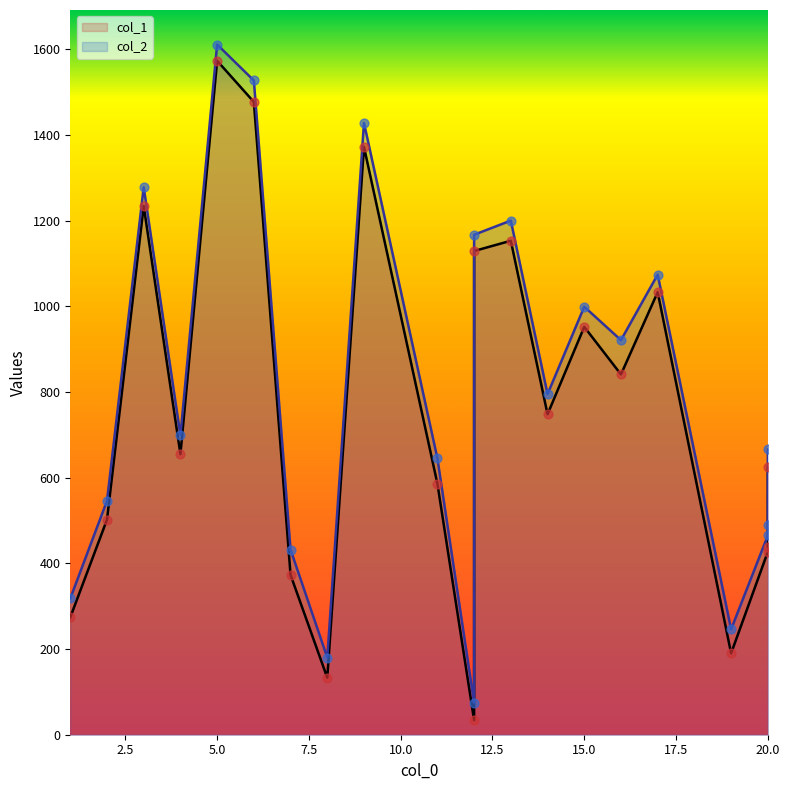

Which series reaches the maximum Y coordinate?

col_2